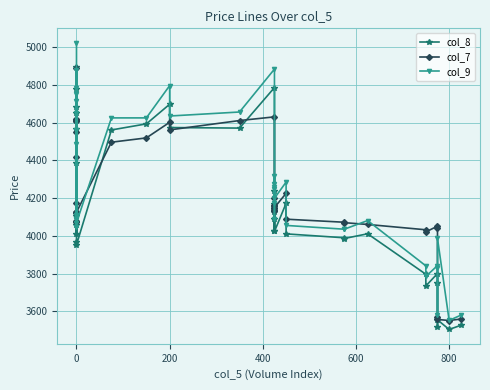

At which category does col_7 reach its first local peak?

200